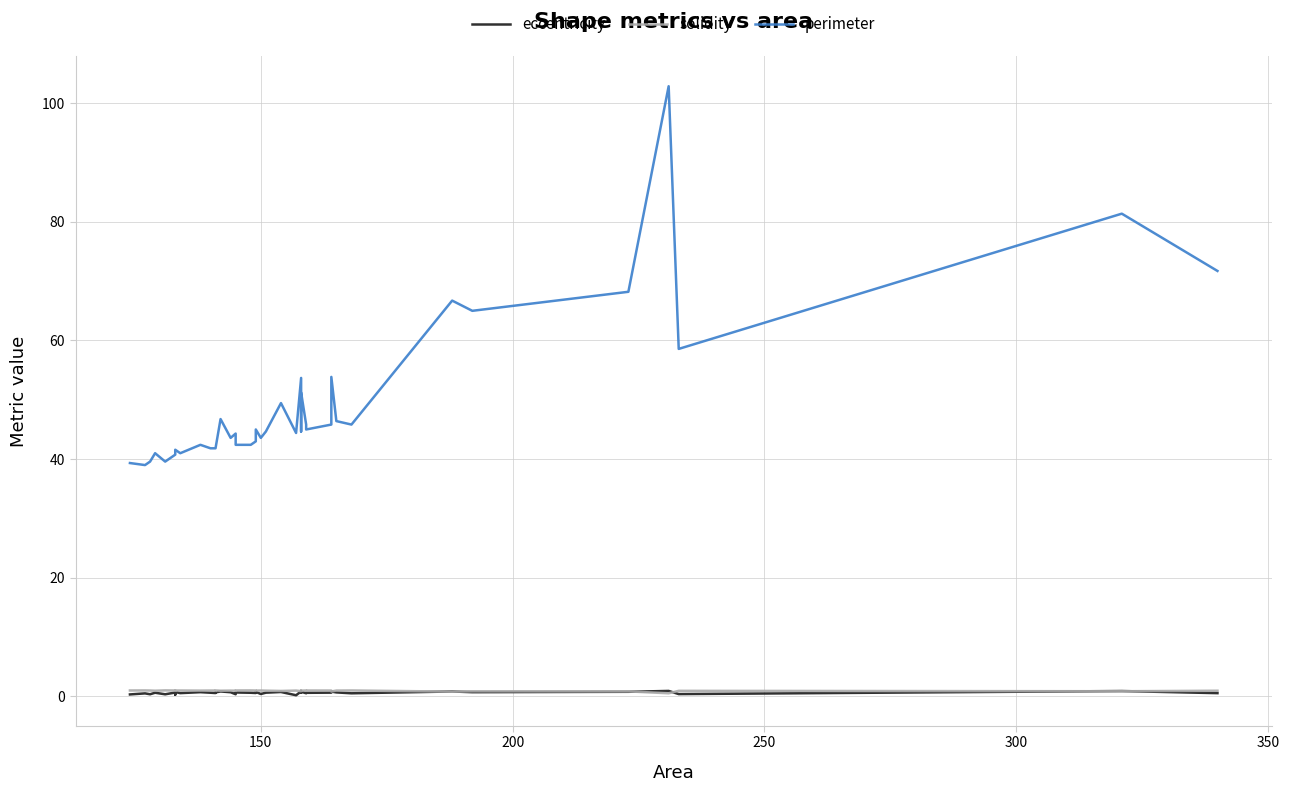

What are all the series names shown in the legend?

eccentricity, solidity, perimeter